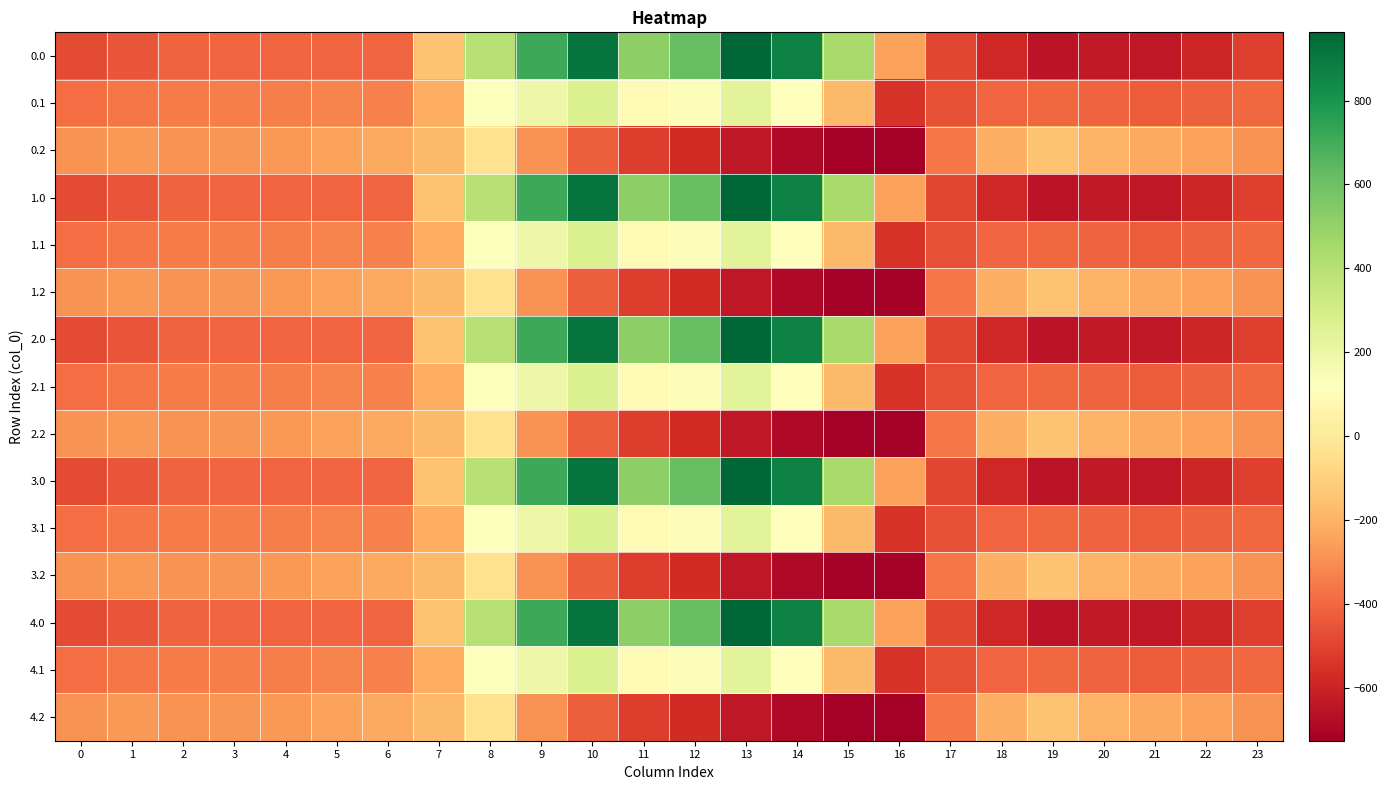

Reading left to right, list all the values displayed in this chart.

0.0: 0=-482.0	1=-449.5	2=-410.3	3=-404.4	4=-404.9	5=-403.8	6=-408.0	7=-150.1	8=395.3	9=716.9	10=916.2	11=516.0	12=619.4	13=962.7	14=870.3	15=443.0	16=-250.9	17=-494.8	18=-586.7	19=-649.2	20=-629.9	21=-638.4	22=-592.3	23=-511.3
0.1: 0=-384.6	1=-361.1	2=-347.9	3=-342.7	4=-339.6	5=-325.7	6=-332.2	7=-217.1	8=125.2	9=191.1	10=274.1	11=87.0	12=134.6	13=241.5	14=113.7	15=-173.1	16=-547.3	17=-466.6	18=-405.4	19=-400.2	20=-414.5	21=-432.4	22=-419.9	23=-399.4
0.2: 0=-287.1	1=-272.7	2=-285.5	3=-281.0	4=-274.4	5=-245.0	6=-228.8	7=-176.6	8=-35.3	9=-288.5	10=-423.5	11=-520.6	12=-571.2	13=-640.4	14=-687.4	15=-725.8	16=-726.6	17=-362.4	18=-210.0	19=-151.0	20=-199.2	21=-226.4	22=-247.4	23=-287.5
1.0: 0=-482.0	1=-449.5	2=-410.3	3=-404.4	4=-404.9	5=-403.8	6=-408.0	7=-150.1	8=395.3	9=716.9	10=916.2	11=516.0	12=619.4	13=962.7	14=870.3	15=443.0	16=-250.9	17=-494.8	18=-586.7	19=-649.2	20=-629.9	21=-638.4	22=-592.3	23=-511.3
1.1: 0=-384.6	1=-361.1	2=-347.9	3=-342.7	4=-339.6	5=-325.7	6=-332.2	7=-217.1	8=125.2	9=191.1	10=274.1	11=87.0	12=134.6	13=241.5	14=113.7	15=-173.1	16=-547.3	17=-466.6	18=-405.4	19=-400.2	20=-414.5	21=-432.4	22=-419.9	23=-399.4
1.2: 0=-287.1	1=-272.7	2=-285.5	3=-281.0	4=-274.4	5=-245.0	6=-228.8	7=-176.6	8=-35.3	9=-288.5	10=-423.5	11=-520.6	12=-571.2	13=-640.4	14=-687.4	15=-725.8	16=-726.6	17=-362.4	18=-210.0	19=-151.0	20=-199.2	21=-226.4	22=-247.4	23=-287.5
2.0: 0=-482.0	1=-449.5	2=-410.3	3=-404.4	4=-404.9	5=-403.8	6=-408.0	7=-150.1	8=395.3	9=716.9	10=916.2	11=516.0	12=619.4	13=962.7	14=870.3	15=443.0	16=-250.9	17=-494.8	18=-586.7	19=-649.2	20=-629.9	21=-638.4	22=-592.3	23=-511.3
2.1: 0=-384.6	1=-361.1	2=-347.9	3=-342.7	4=-339.6	5=-325.7	6=-332.2	7=-217.1	8=125.2	9=191.1	10=274.1	11=87.0	12=134.6	13=241.5	14=113.7	15=-173.1	16=-547.3	17=-466.6	18=-405.4	19=-400.2	20=-414.5	21=-432.4	22=-419.9	23=-399.4
2.2: 0=-287.1	1=-272.7	2=-285.5	3=-281.0	4=-274.4	5=-245.0	6=-228.8	7=-176.6	8=-35.3	9=-288.5	10=-423.5	11=-520.6	12=-571.2	13=-640.4	14=-687.4	15=-725.8	16=-726.6	17=-362.4	18=-210.0	19=-151.0	20=-199.2	21=-226.4	22=-247.4	23=-287.5
3.0: 0=-482.0	1=-449.5	2=-410.3	3=-404.4	4=-404.9	5=-403.8	6=-408.0	7=-150.1	8=395.3	9=716.9	10=916.2	11=516.0	12=619.4	13=962.7	14=870.3	15=443.0	16=-250.9	17=-494.8	18=-586.7	19=-649.2	20=-629.9	21=-638.4	22=-592.3	23=-511.3
3.1: 0=-384.6	1=-361.1	2=-347.9	3=-342.7	4=-339.6	5=-325.7	6=-332.2	7=-217.1	8=125.2	9=191.1	10=274.1	11=87.0	12=134.6	13=241.5	14=113.7	15=-173.1	16=-547.3	17=-466.6	18=-405.4	19=-400.2	20=-414.5	21=-432.4	22=-419.9	23=-399.4
3.2: 0=-287.1	1=-272.7	2=-285.5	3=-281.0	4=-274.4	5=-245.0	6=-228.8	7=-176.6	8=-35.3	9=-288.5	10=-423.5	11=-520.6	12=-571.2	13=-640.4	14=-687.4	15=-725.8	16=-726.6	17=-362.4	18=-210.0	19=-151.0	20=-199.2	21=-226.4	22=-247.4	23=-287.5
4.0: 0=-482.0	1=-449.5	2=-410.3	3=-404.4	4=-404.9	5=-403.8	6=-408.0	7=-150.1	8=395.3	9=716.9	10=916.2	11=516.0	12=619.4	13=962.7	14=870.3	15=443.0	16=-250.9	17=-494.8	18=-586.7	19=-649.2	20=-629.9	21=-638.4	22=-592.3	23=-511.3
4.1: 0=-384.6	1=-361.1	2=-347.9	3=-342.7	4=-339.6	5=-325.7	6=-332.2	7=-217.1	8=125.2	9=191.1	10=274.1	11=87.0	12=134.6	13=241.5	14=113.7	15=-173.1	16=-547.3	17=-466.6	18=-405.4	19=-400.2	20=-414.5	21=-432.4	22=-419.9	23=-399.4
4.2: 0=-287.1	1=-272.7	2=-285.5	3=-281.0	4=-274.4	5=-245.0	6=-228.8	7=-176.6	8=-35.3	9=-288.5	10=-423.5	11=-520.6	12=-571.2	13=-640.4	14=-687.4	15=-725.8	16=-726.6	17=-362.4	18=-210.0	19=-151.0	20=-199.2	21=-226.4	22=-247.4	23=-287.5